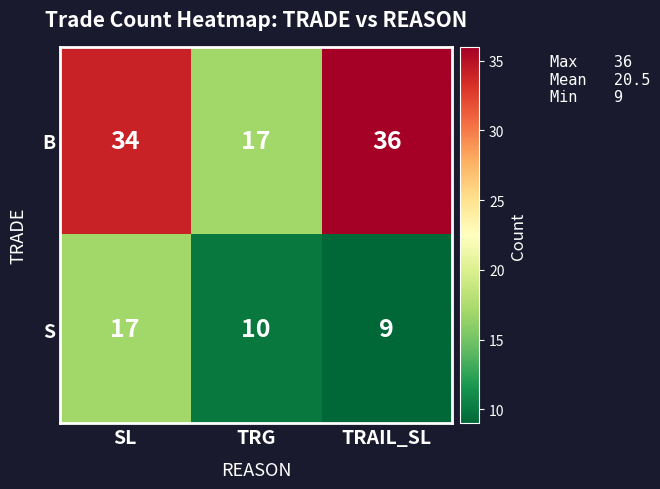

What is the approximate value of S at SL?

17